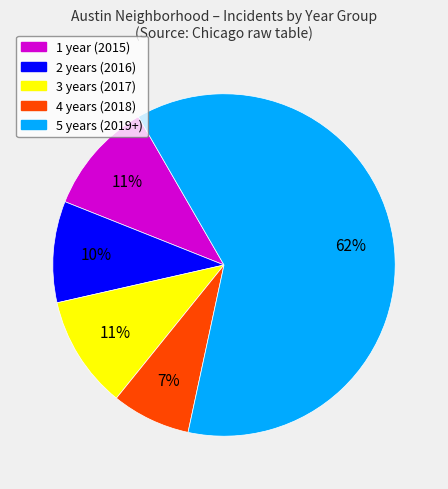

Count the number of slices in the pie.

5